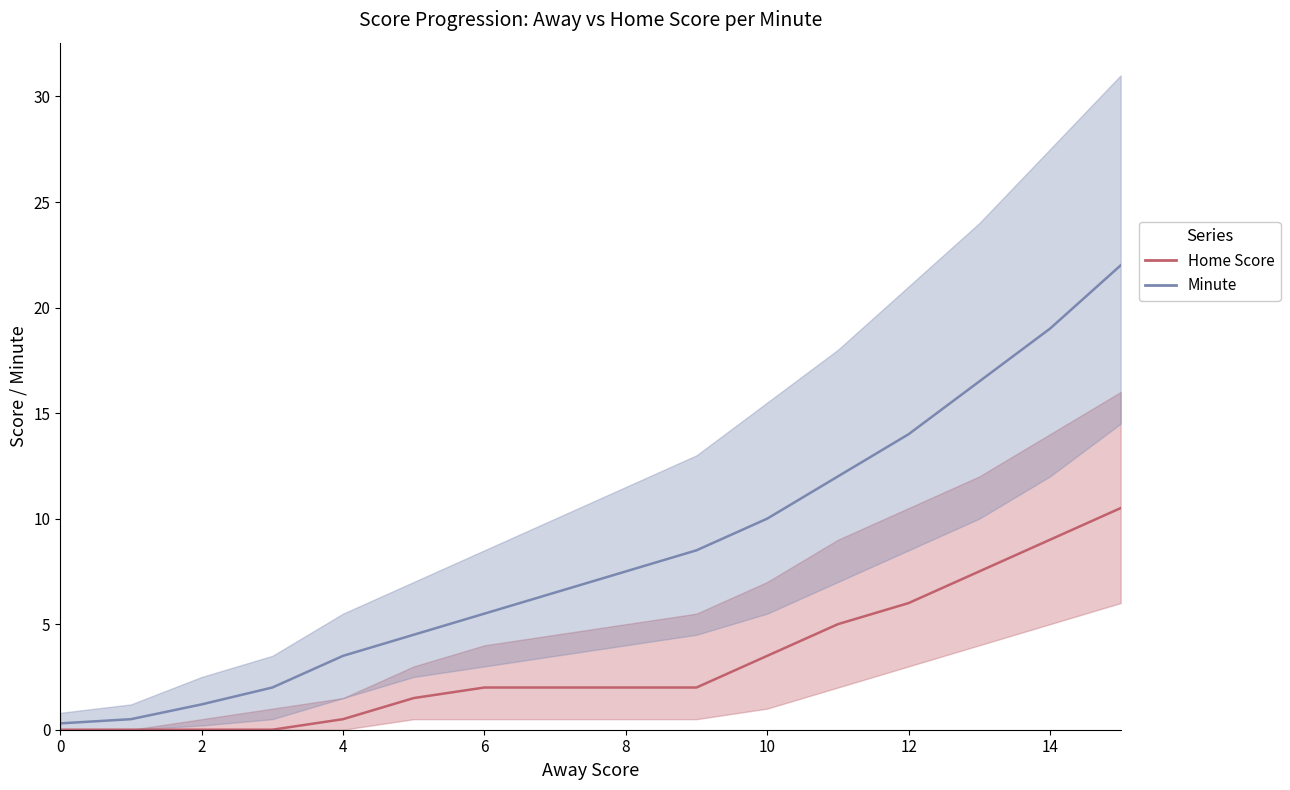

Which label corresponds to the largest value in the chart?

15